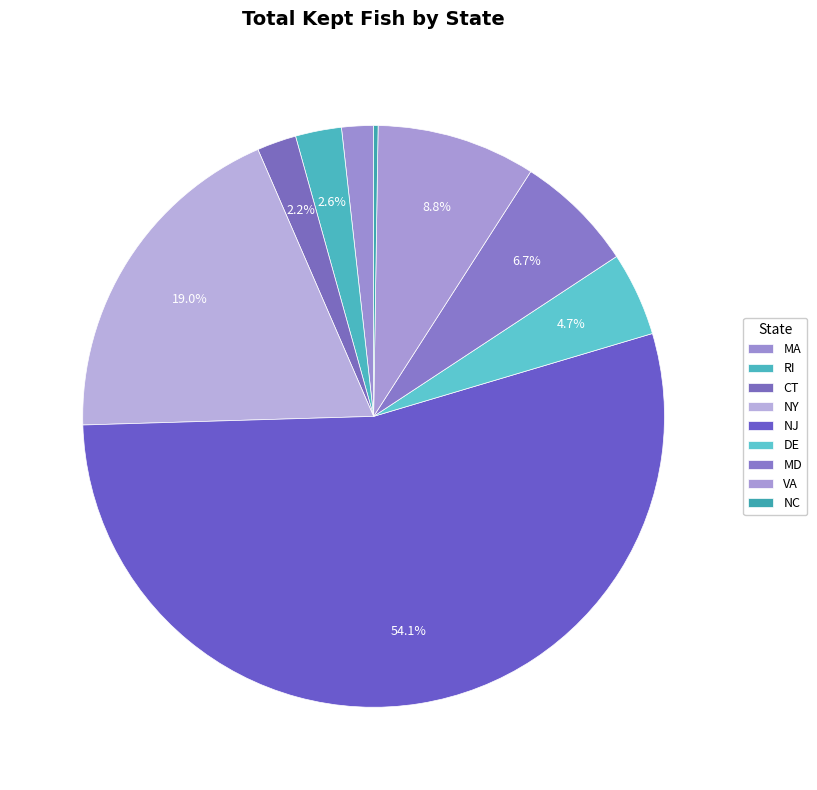

Approximately how many times larger is the value at NY compared to RI?

7.4